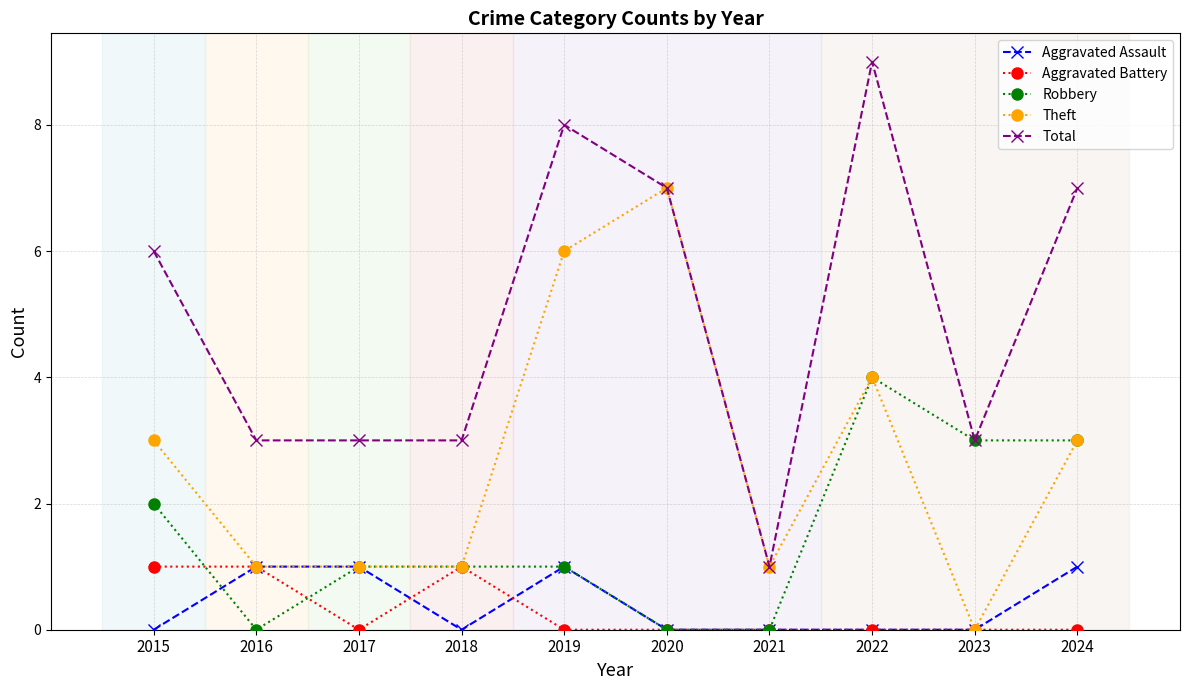

What is the value of the Total point at the 4th from the left?

3